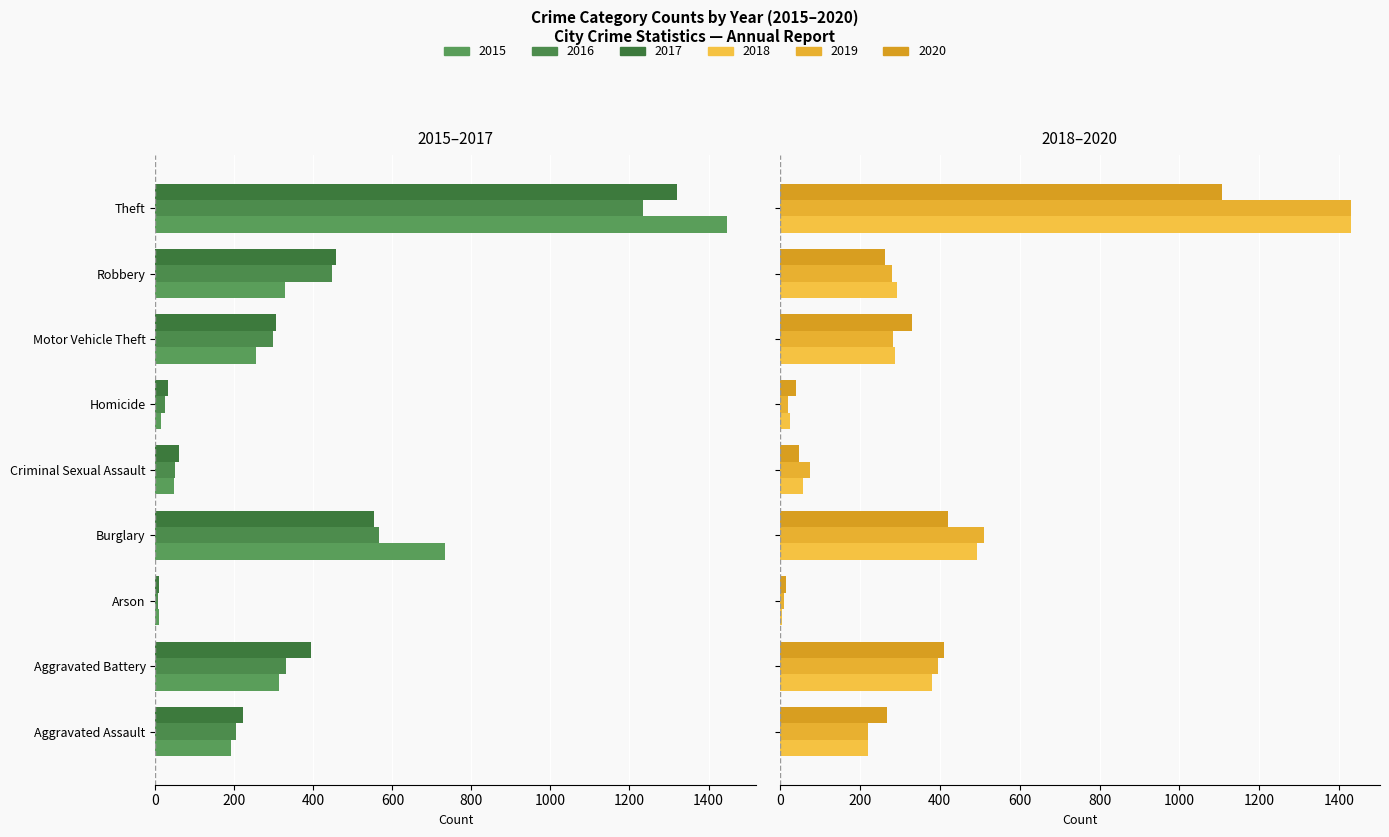

Which has a higher value, Burglary or Robbery?

Robbery